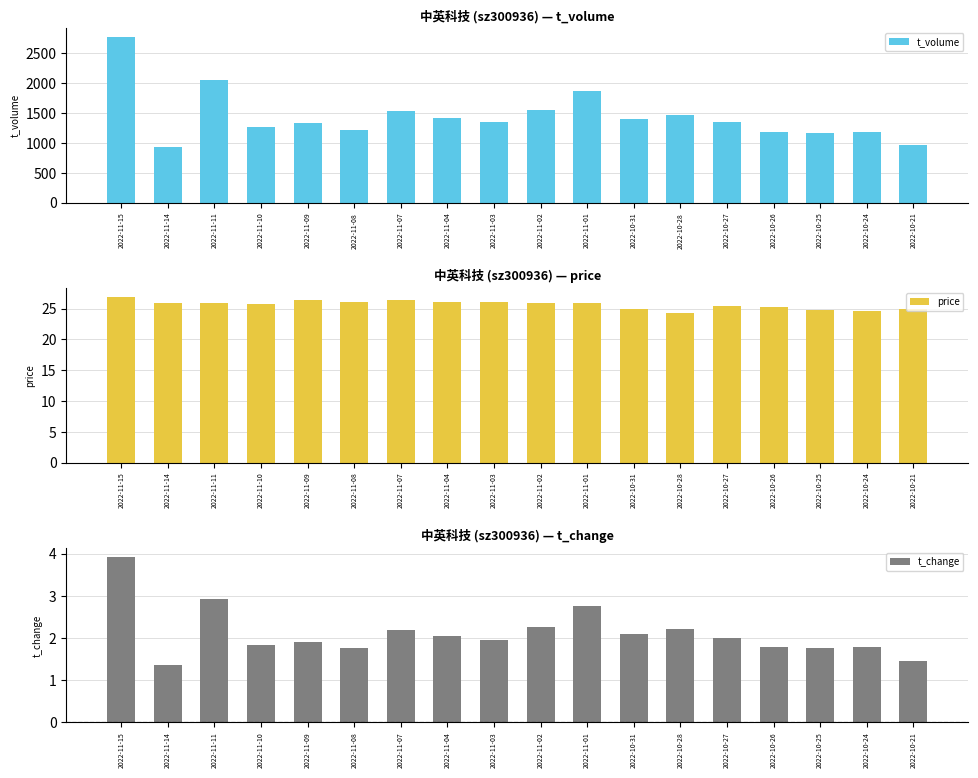

What is the sum of the t_change values at 2022-11-01 and 2022-10-27?

4.8